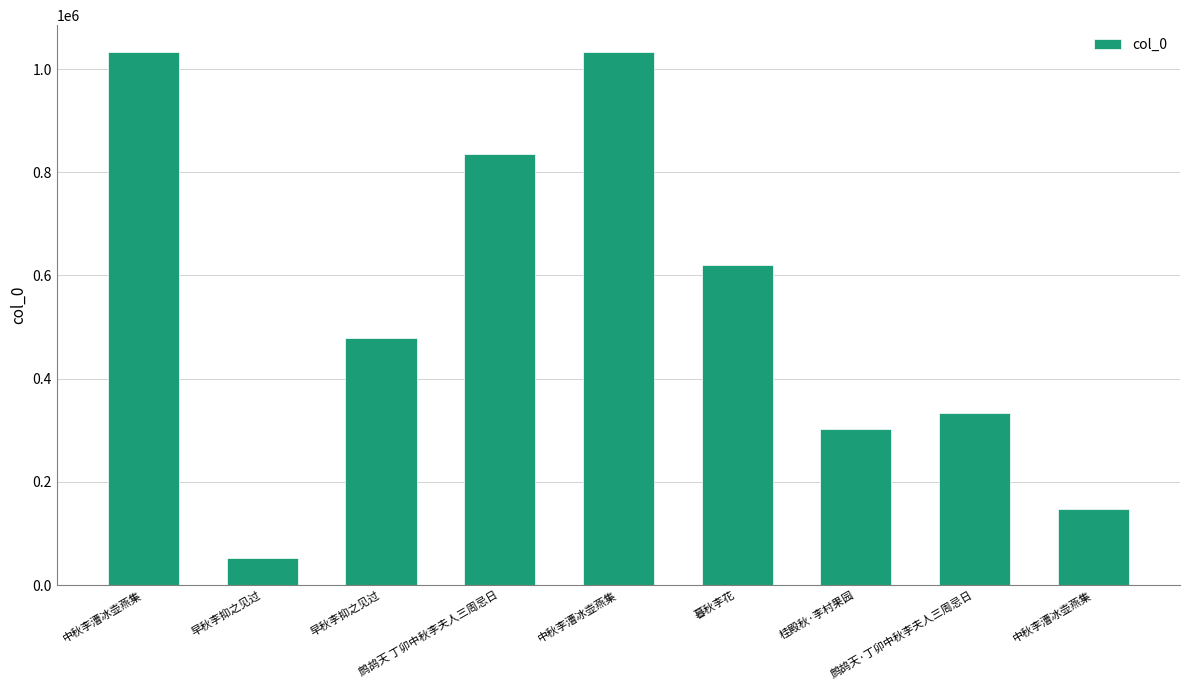

How many bars are there in total?

9